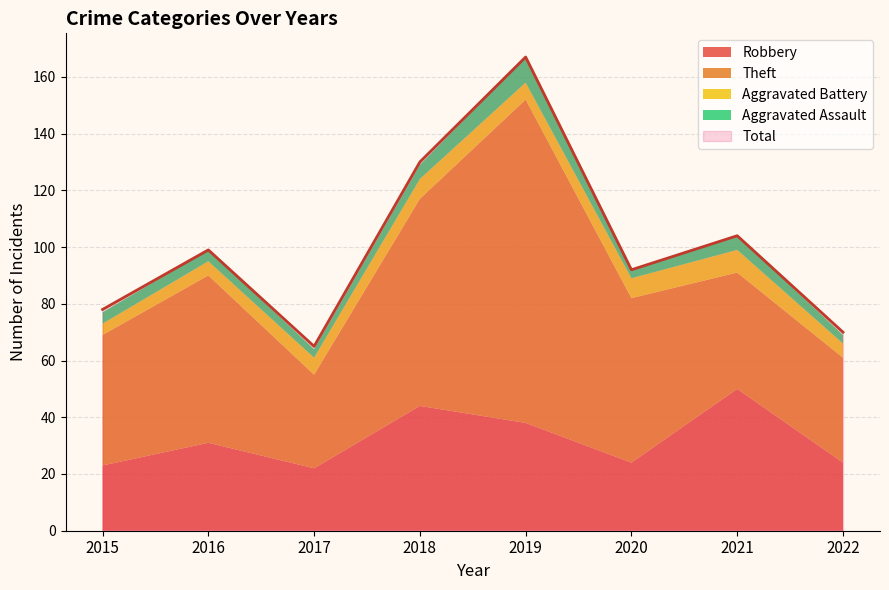

What is the average value of the Theft series?

58